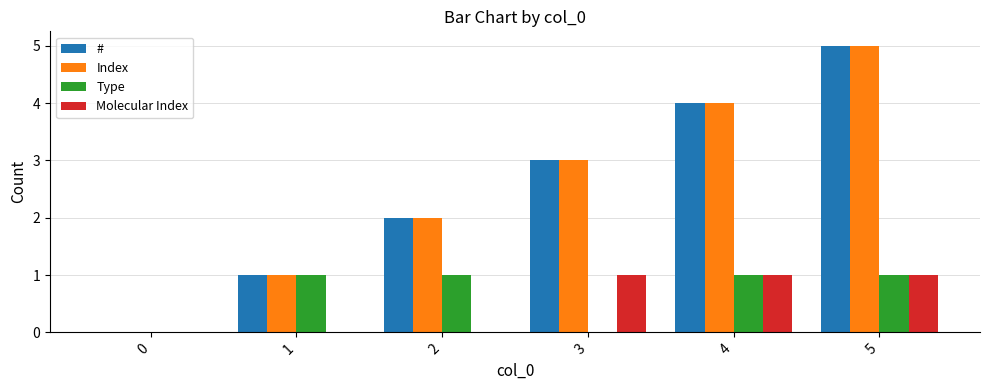

Reading right to left, extract all data points from this chart.

#: 5=5	4=4	3=3	2=2	1=1	0=0
Index: 5=5	4=4	3=3	2=2	1=1	0=0
Type: 5=1	4=1	3=0	2=1	1=1	0=0
Molecular Index: 5=1	4=1	3=1	2=0	1=0	0=0